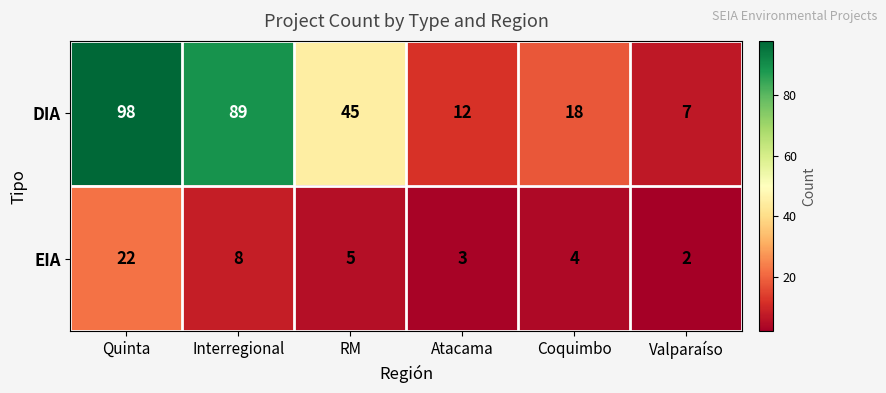

How many distinct data groups are displayed?

2